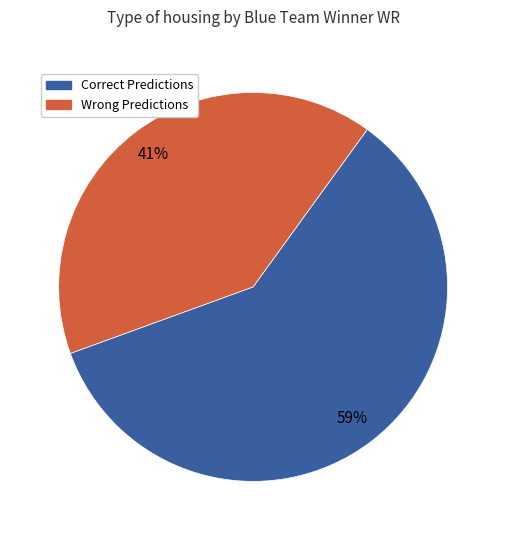

Does any single category account for the majority?

Yes